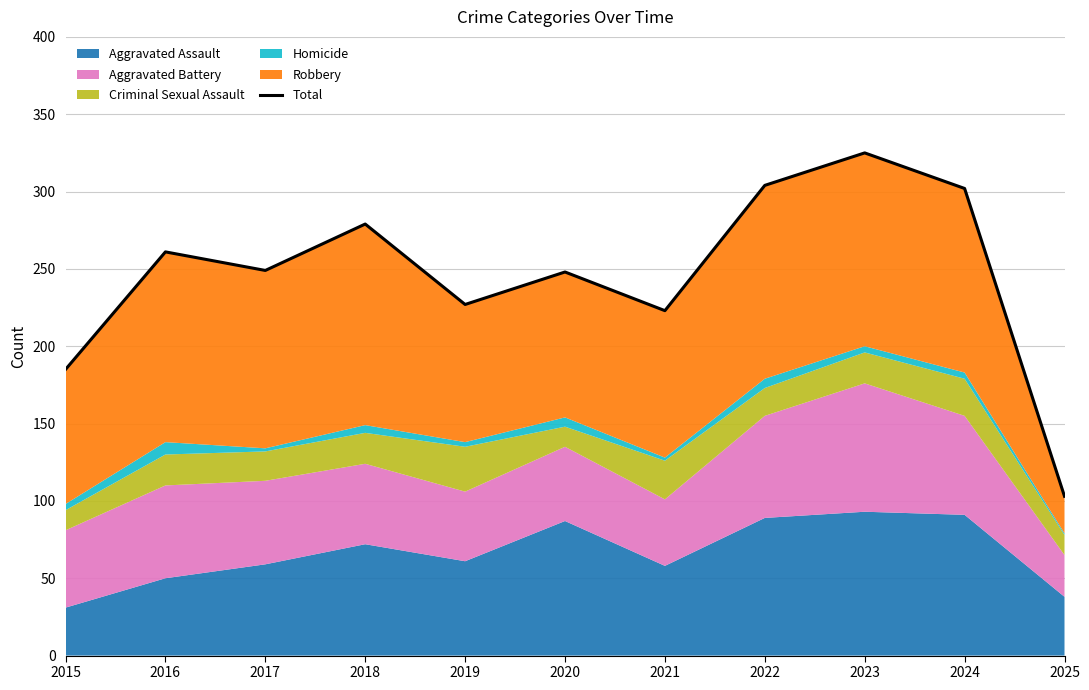

True or false: there are more than 1 points higher than both neighbors.

True